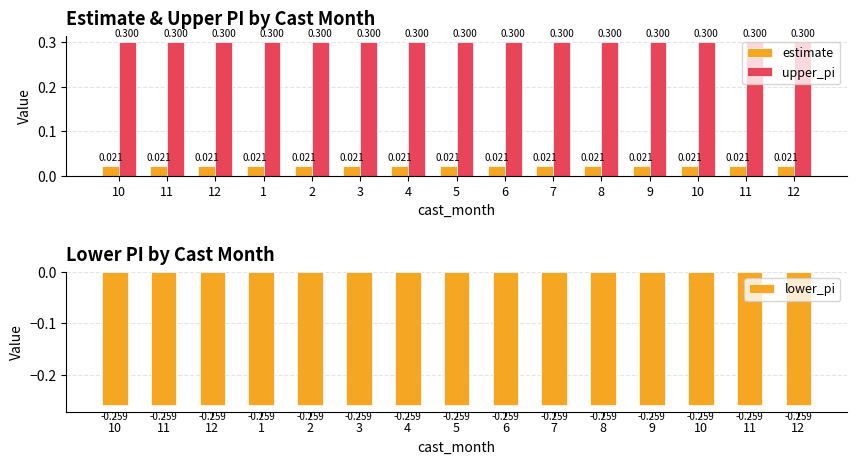

Is it true that lower_pi equals -0.2 at 3?

False